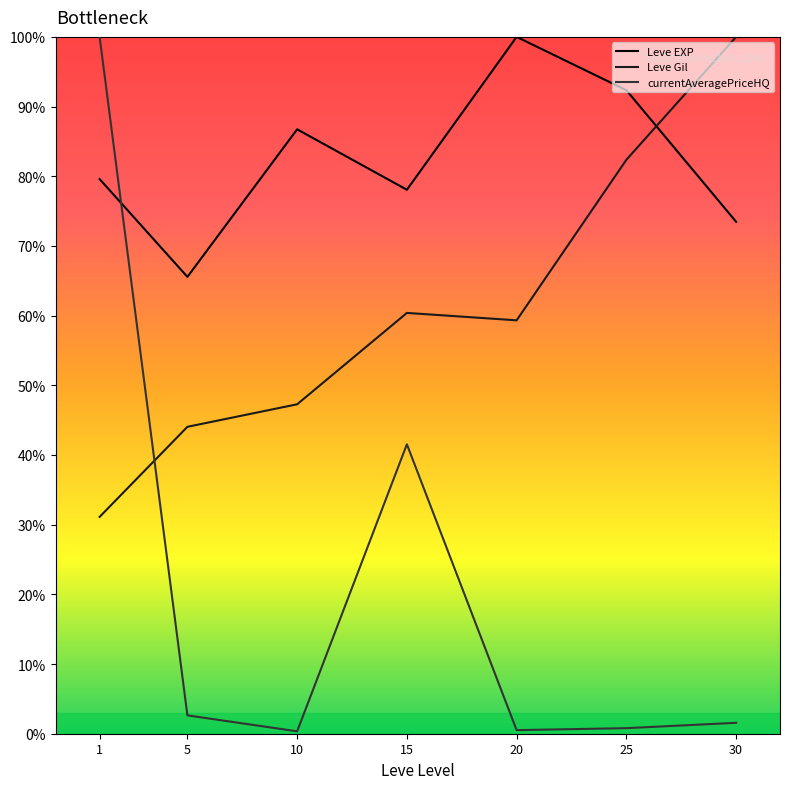

What is the difference between the maximum and minimum values in the currentAveragePriceHQ series?

99.7